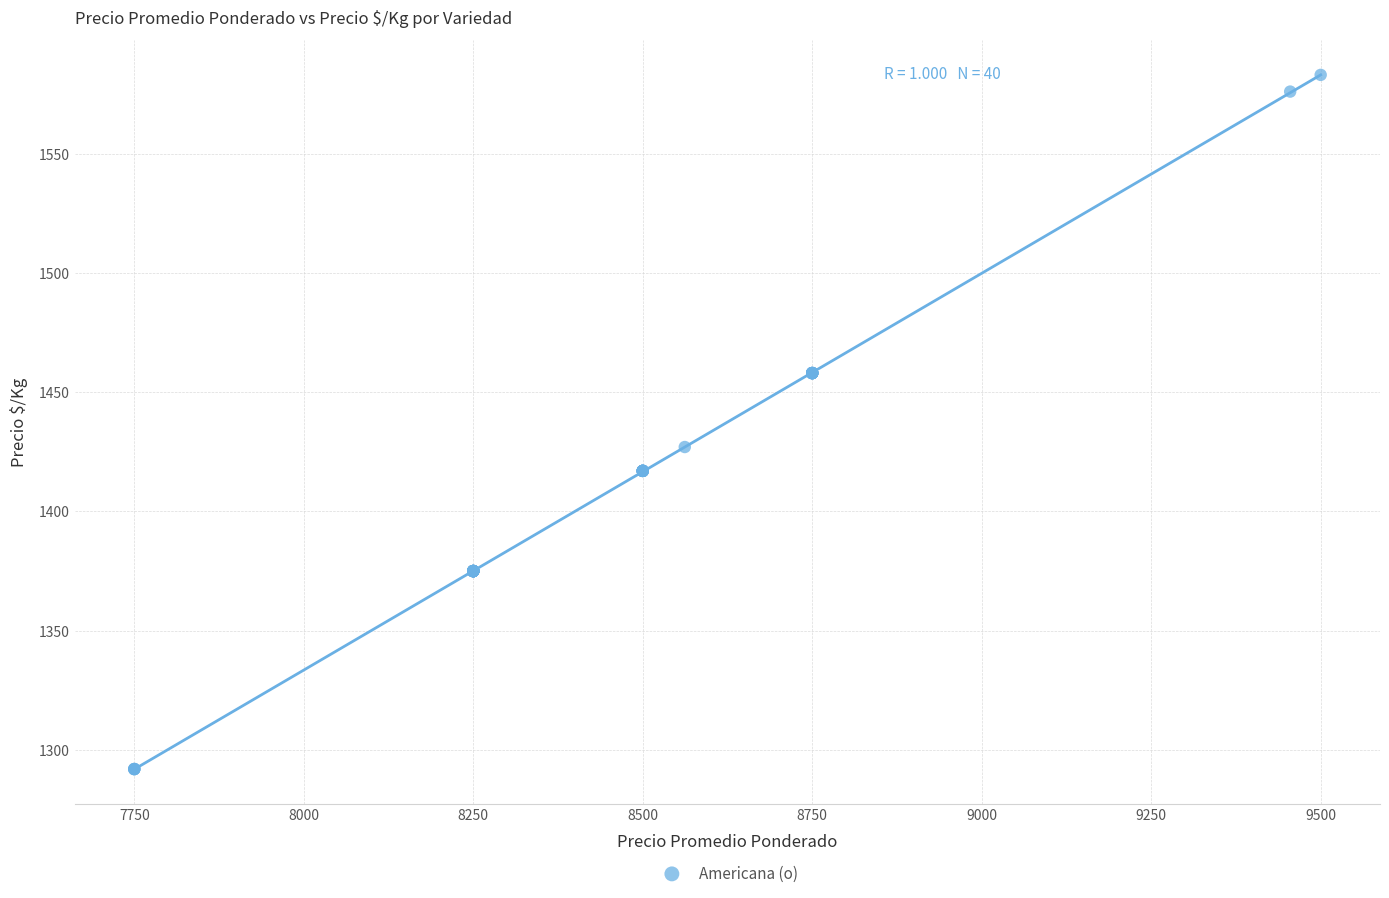

What Y value in the scatter plot is closest to 1437?

1427